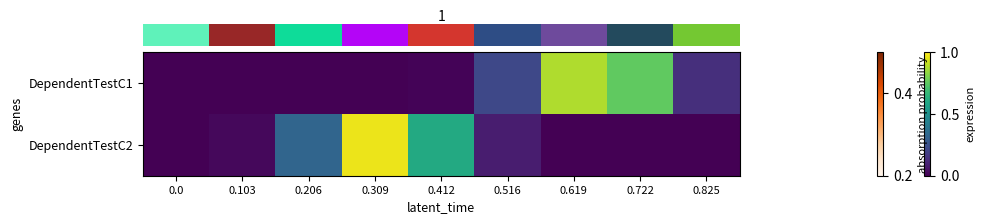

Reading left to right, transcribe all the data shown in this chart.

row_0: 0.0	0.0	0.0	0.0	0.0	0.2	0.9	0.8	0.1
row_1: 0.0	0.0	0.3	1.0	0.6	0.1	0.0	0.0	0.0